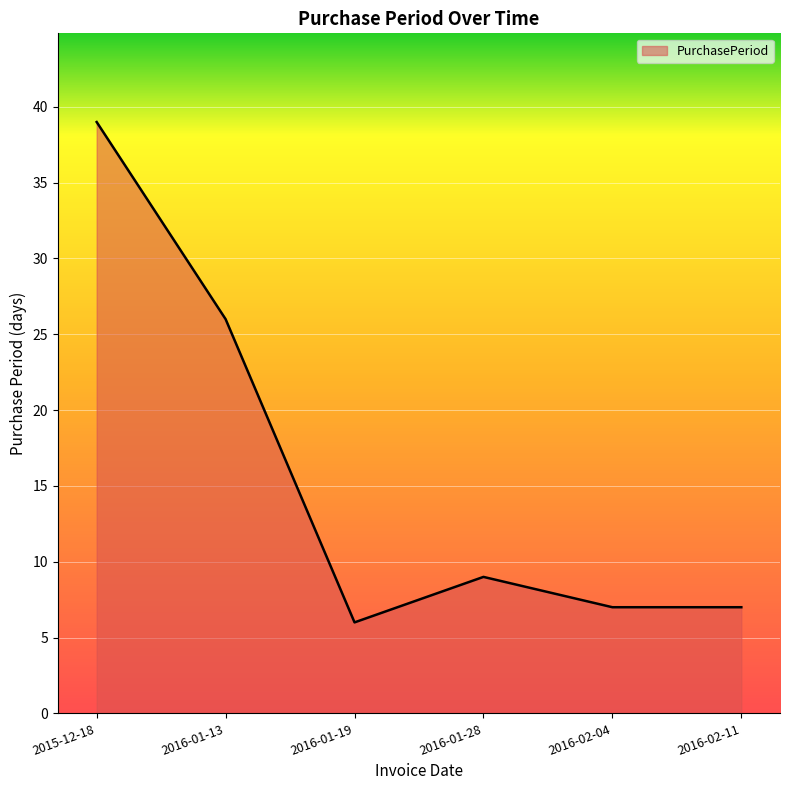

How many lines are shown in the chart?

1